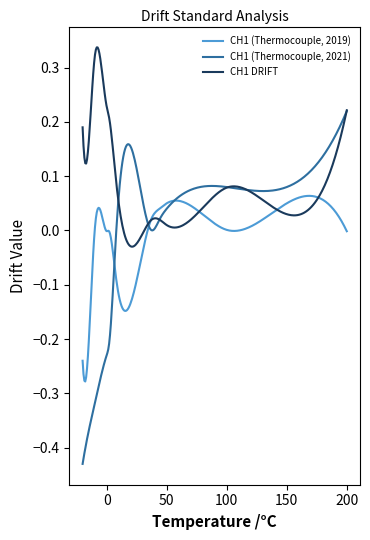

Which series has the largest range (max minus min)?

CH1 (Thermocouple, 2021)